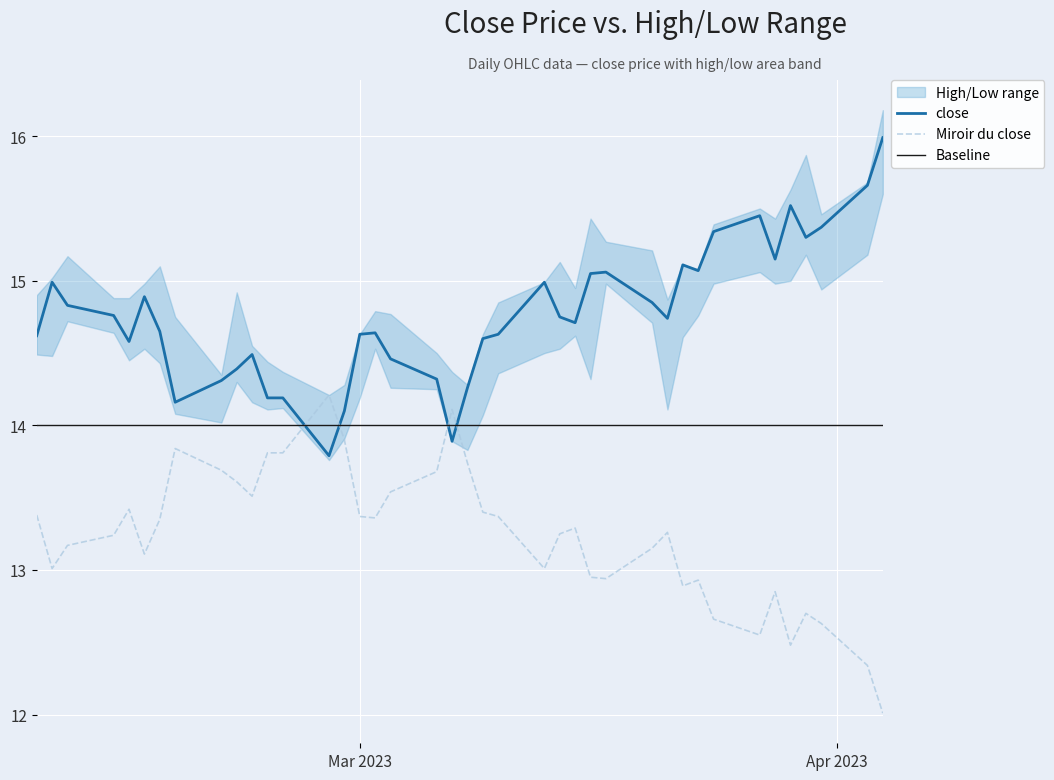

List the labels in order of close value, smallest first.

26, 20, 25, 32, 27, 28, 19, 31, 21, 30, 22, 29, 35, 18, 39, 17, 24, 23, 33, 14, 10, 15, 36, 37, 11, 34, 16, 38, 13, 12, 8, 9, 5, 3, 7, 2, 6, 4, 1, 0